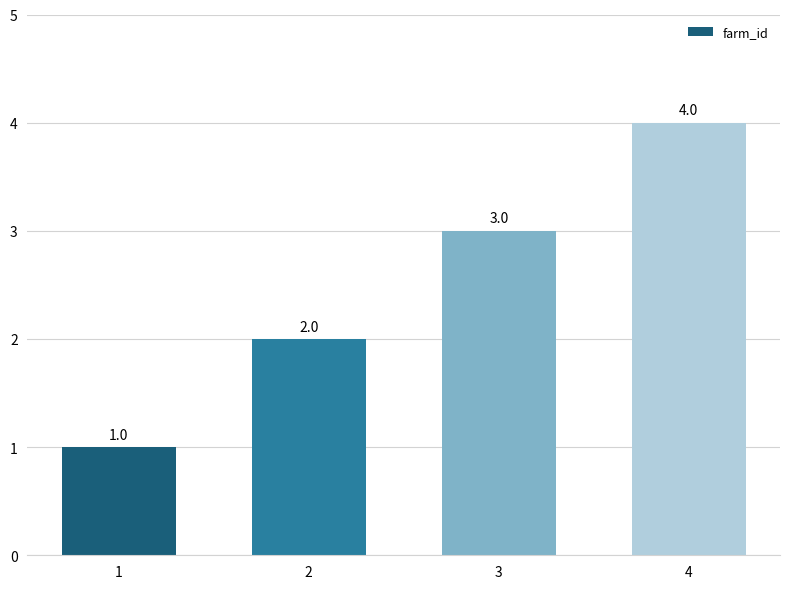

Count the values in the range 2 to 4.

3